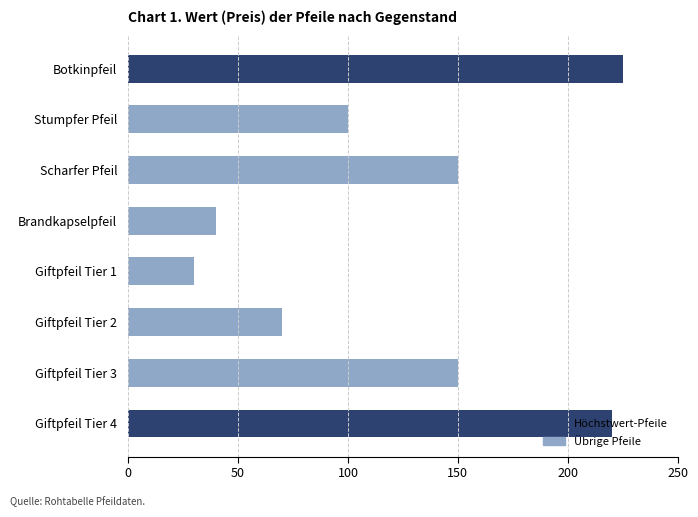

Between Scharfer Pfeil and Stumpfer Pfeil, which is larger?

Scharfer Pfeil